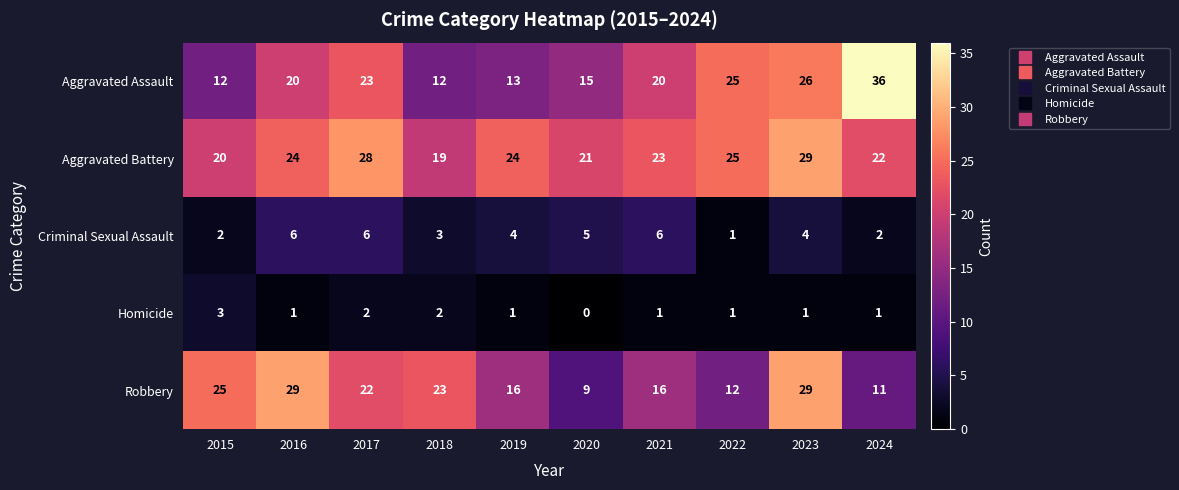

Which series has the widest spread of values?

Aggravated Assault